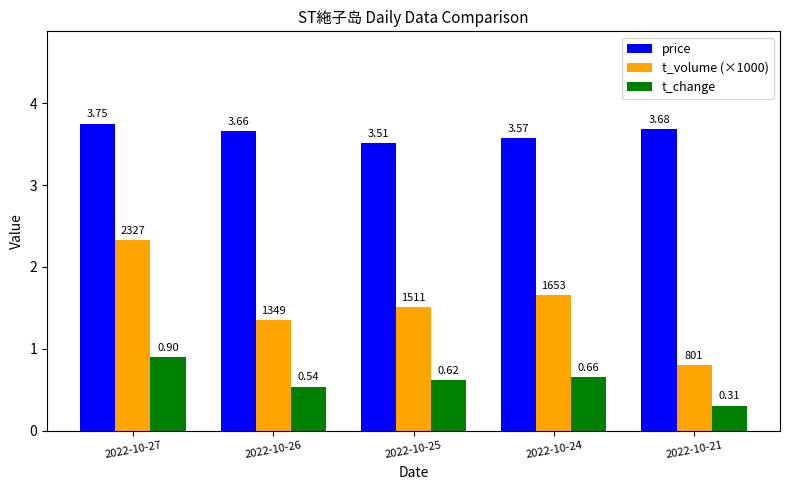

Which category has the highest value across all series?

2022-10-27